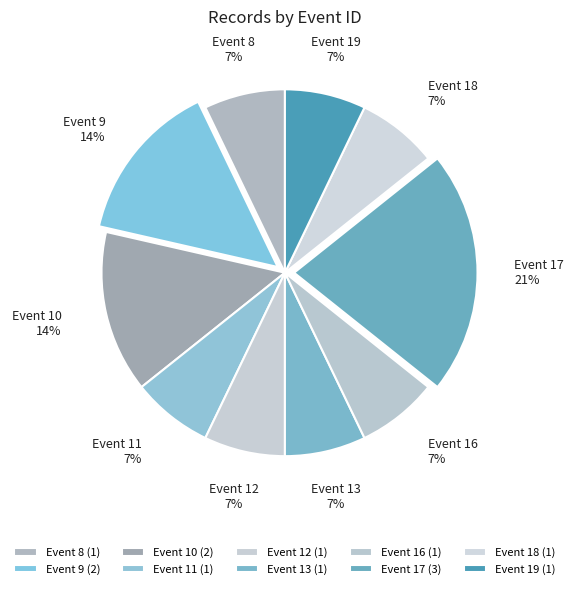

Count the number of slices in the pie.

10